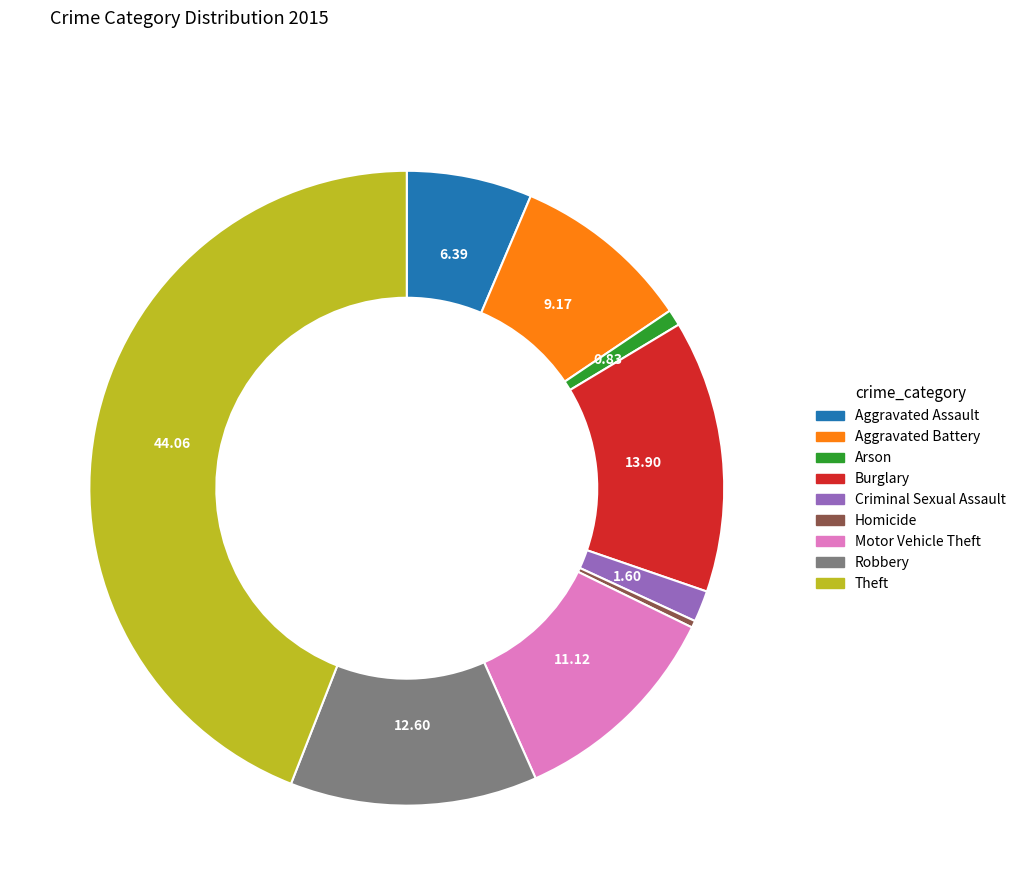

Which slice is the largest?

Theft